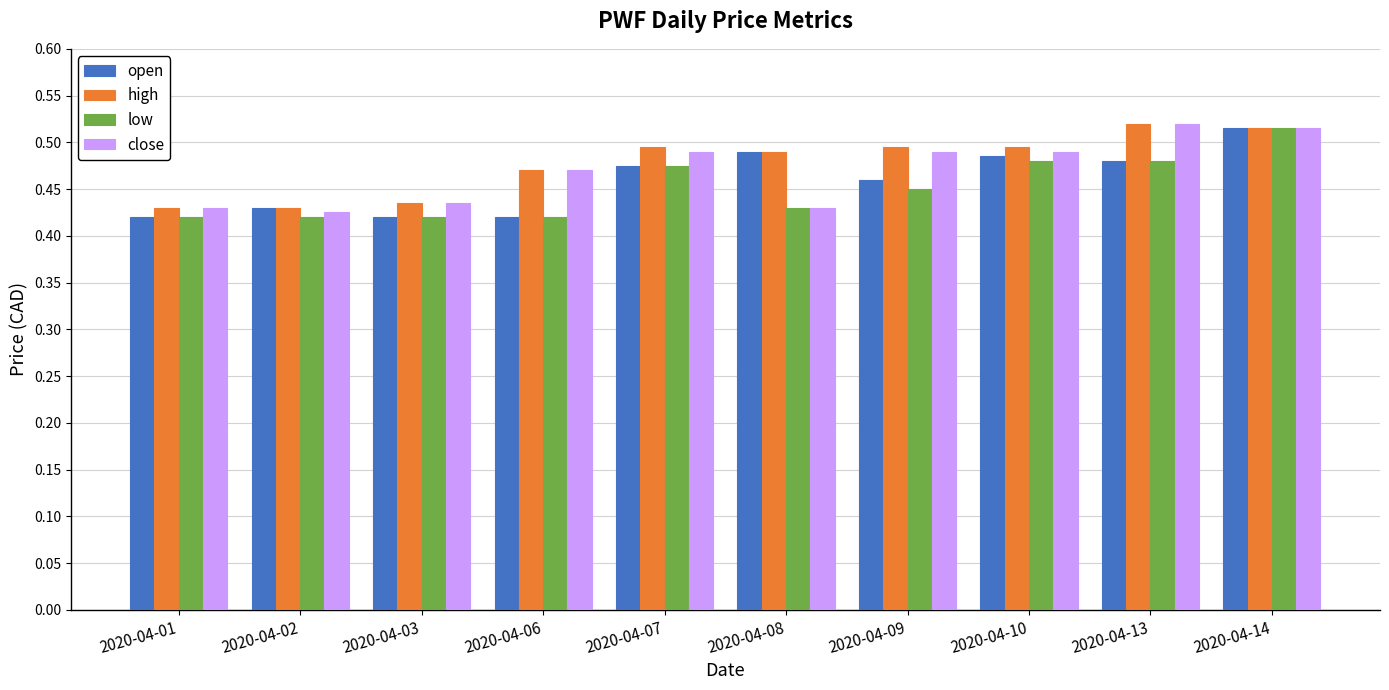

At which label does open reach its peak?

2020-04-14